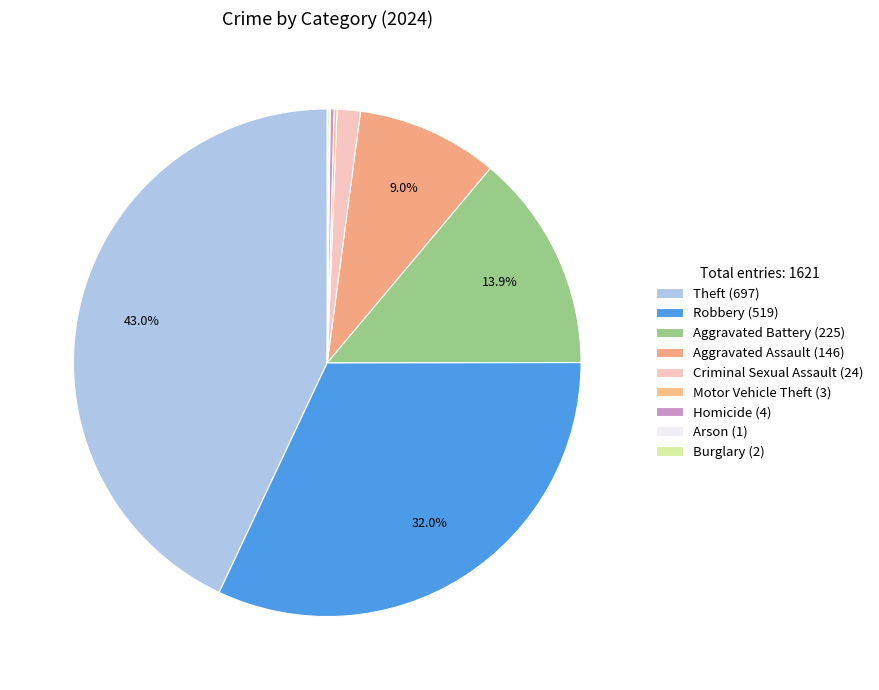

What is the change in value from Aggravated Battery to Arson?

-224